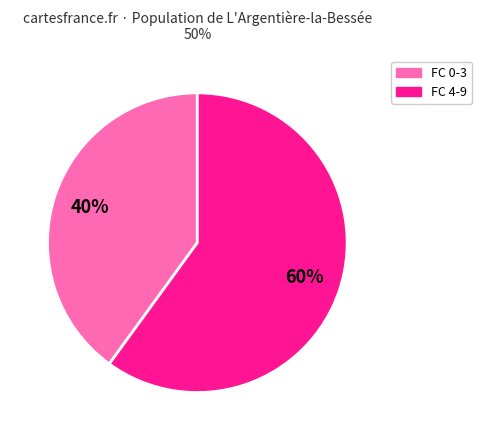

To the nearest percent, what is the average slice percentage?

50%